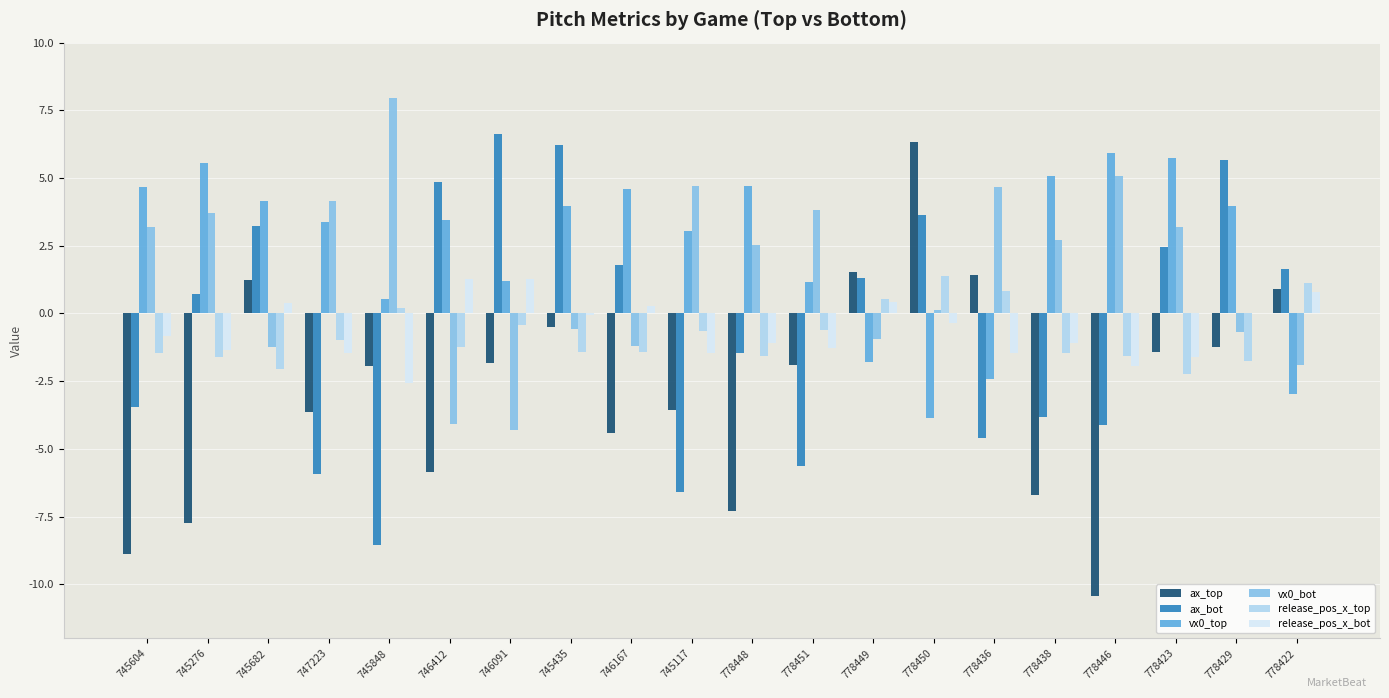

What is the sum of all vx0_bot values?

30.9